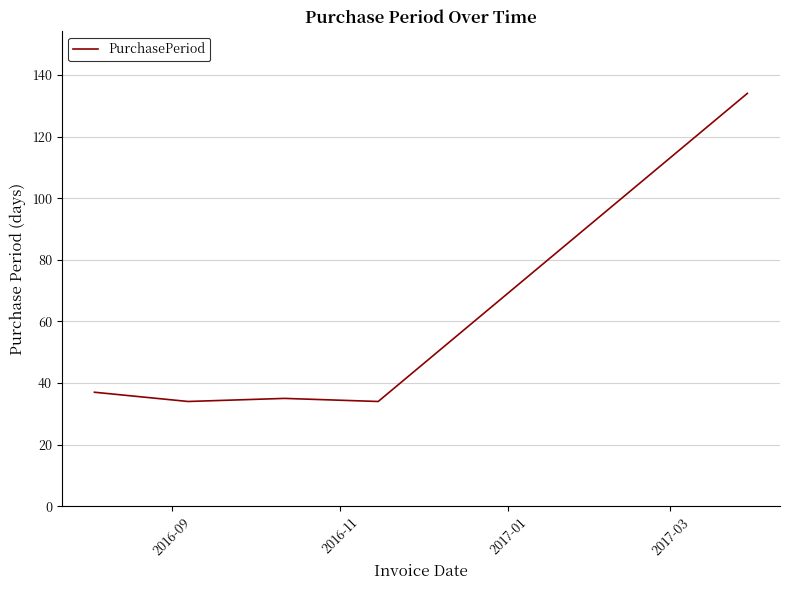

True or false: there are more than 1 points higher than both neighbors.

False